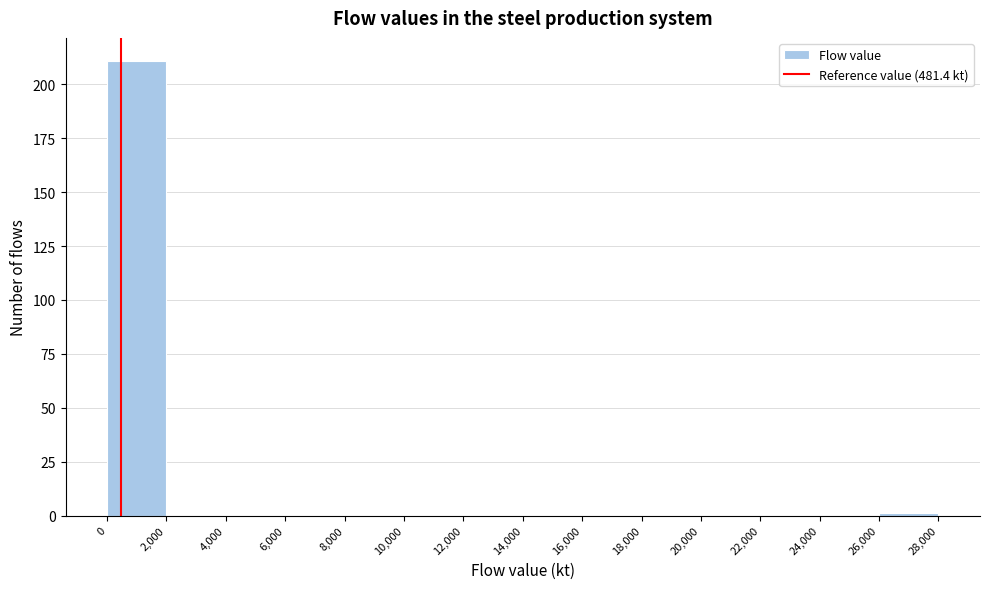

Over which range of the x-axis is the bar tallest?

0 to 2,000